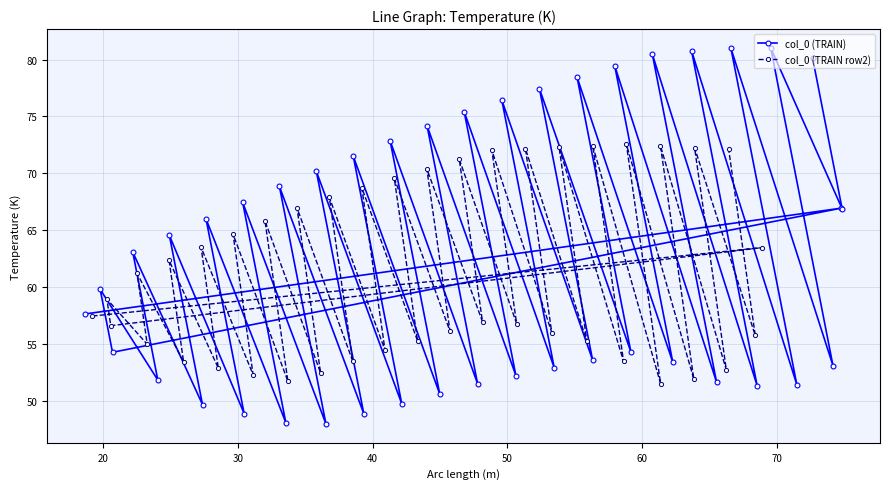

The value of col_6 at 0.0 is 39.1. True or false?

False